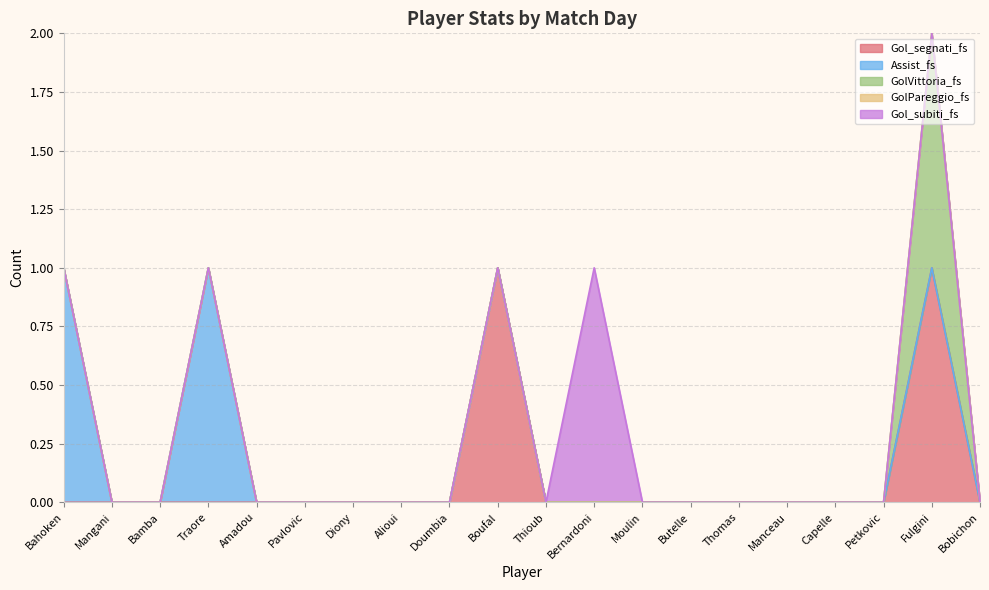

The value of GolPareggio_fs at Amadou is 0. True or false?

True